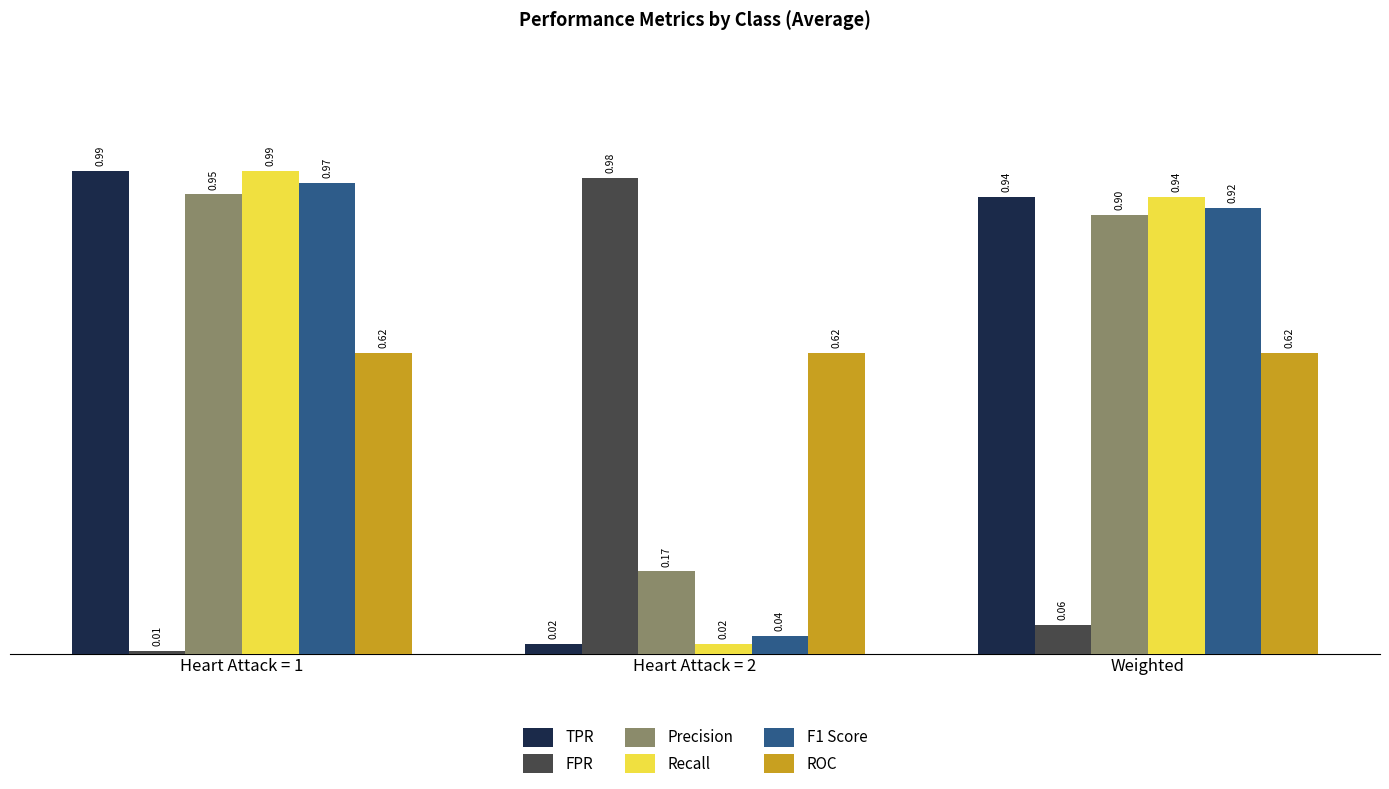

What is the total value across all series at Heart Attack = 1?

4.5